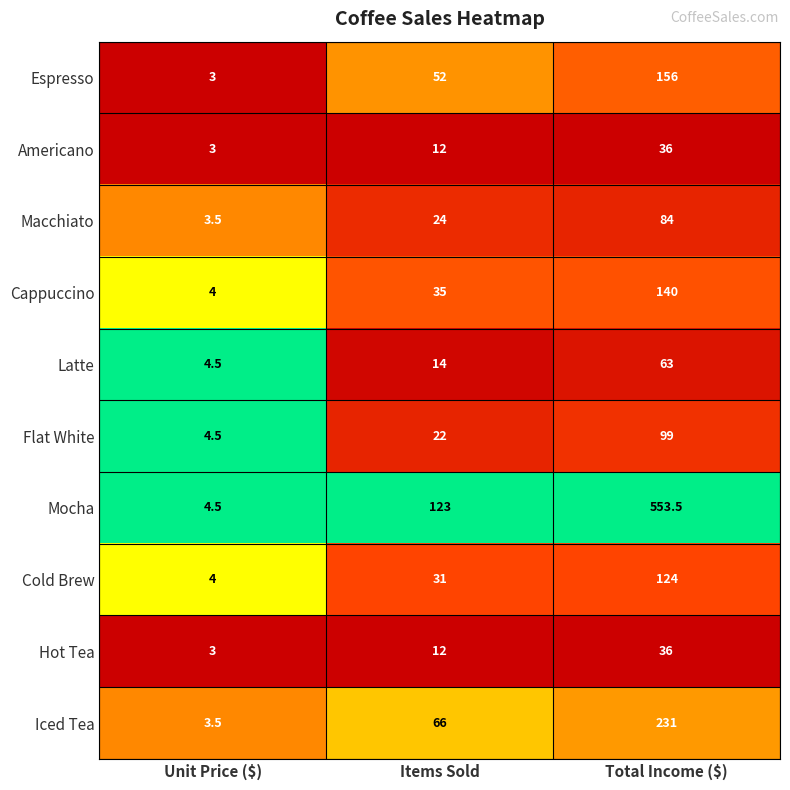

True or false: Mocha has a value of 4.5 at Unit Price ($).

True